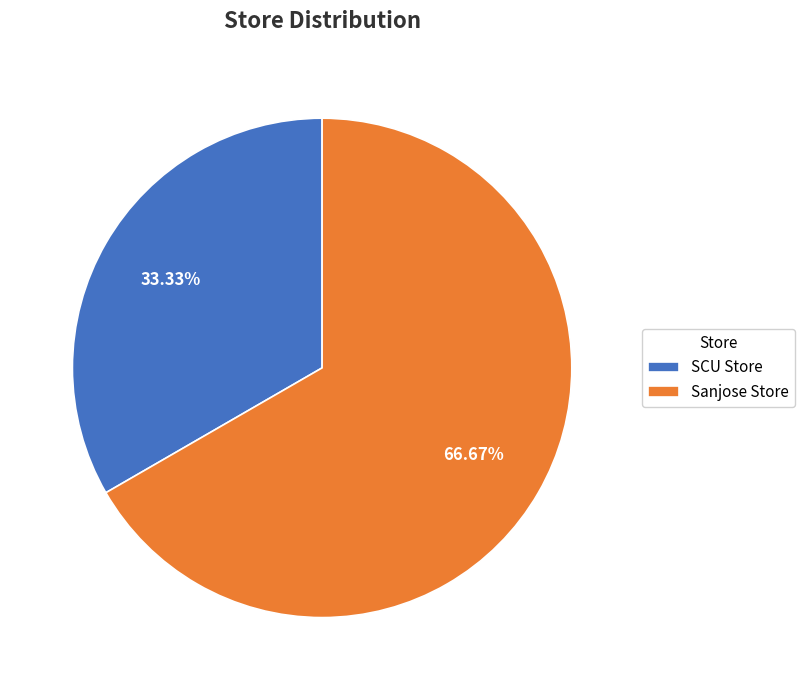

Between Sanjose Store and SCU Store, which is larger?

Sanjose Store